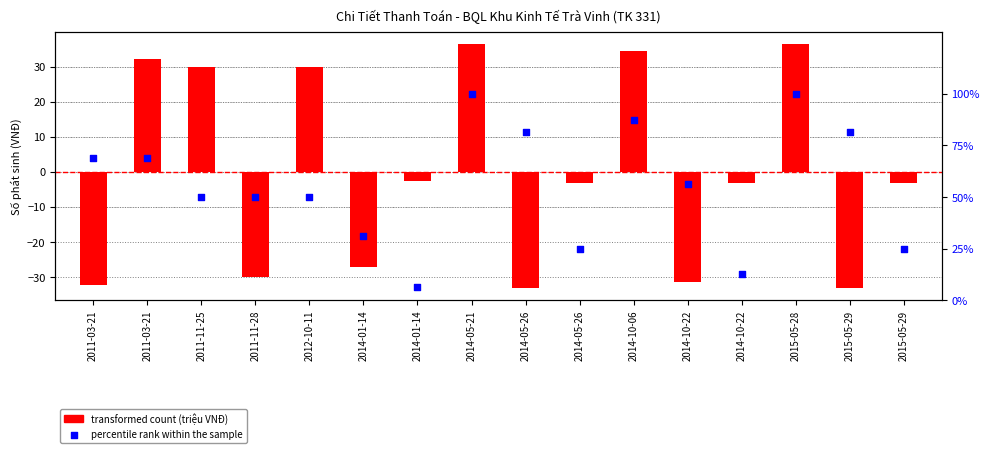

Which series reaches the minimum Y coordinate?

transformed count